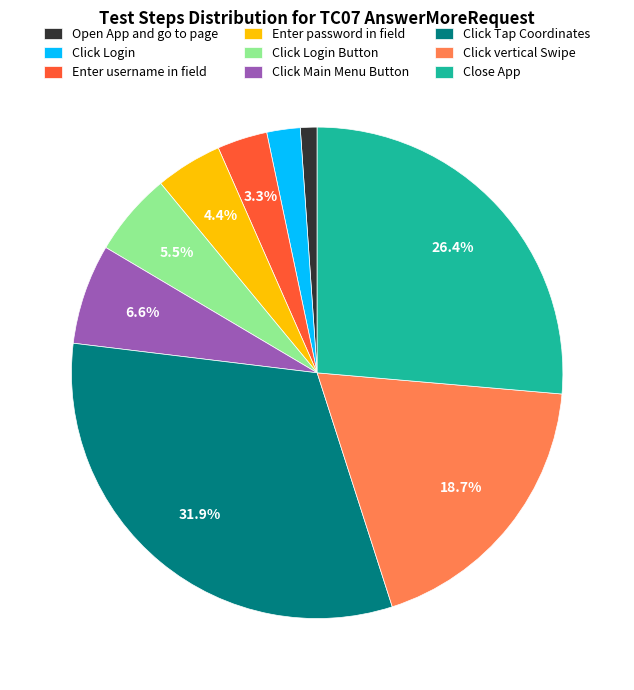

Rank the categories by value from highest to lowest.

Click Tap Coordinates, Close App, Click vertical Swipe, Click Main Menu Button, Click Login Button, Enter password in field, Enter username in field, Click Login, Open App and go to page